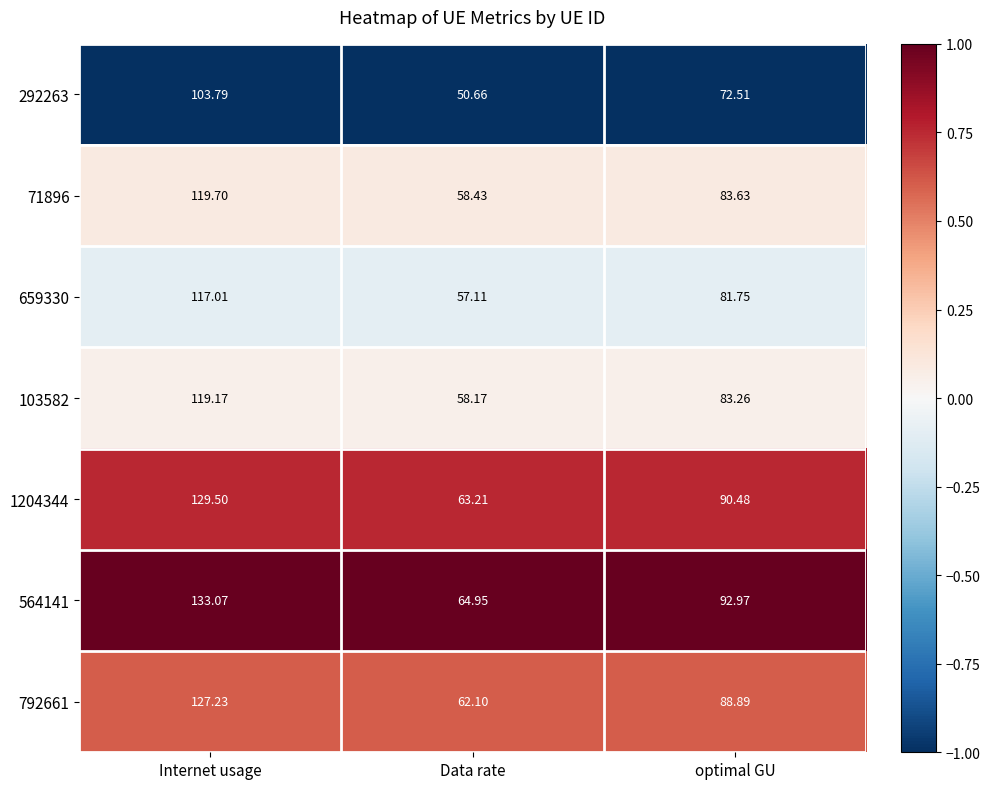

Which series has the largest total across all categories?

564141